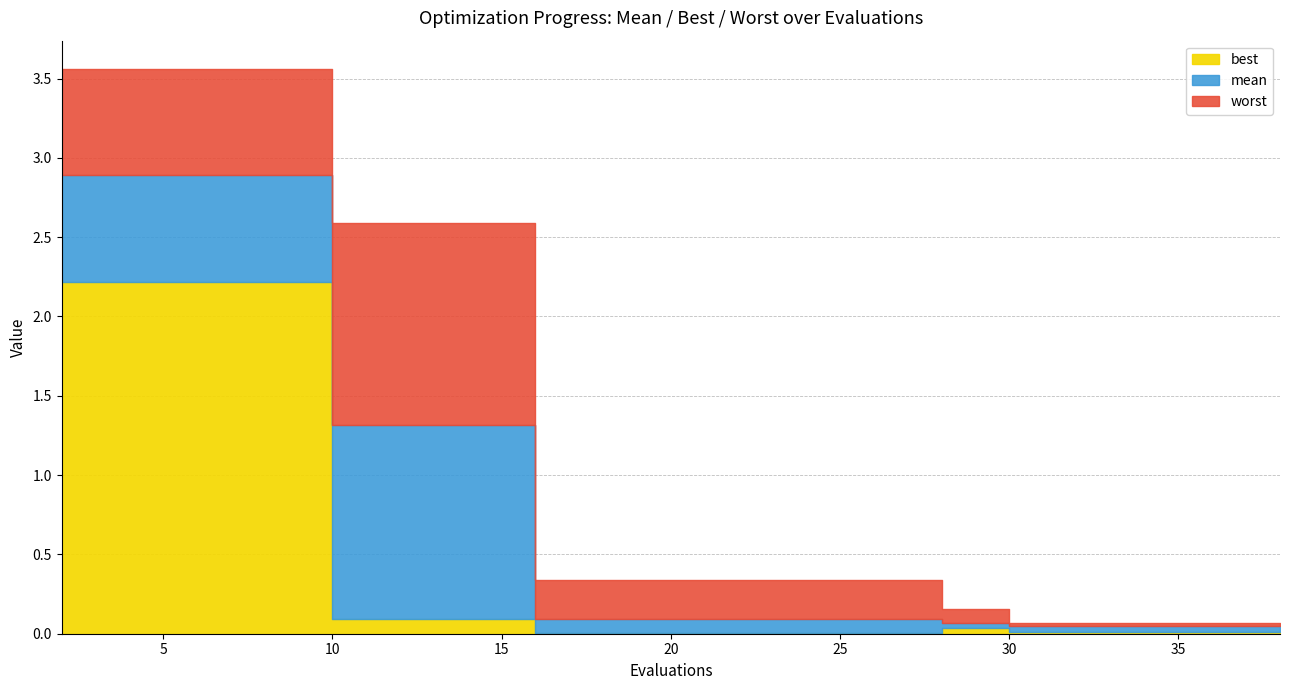

True or false: mean and worst cross at least once.

False